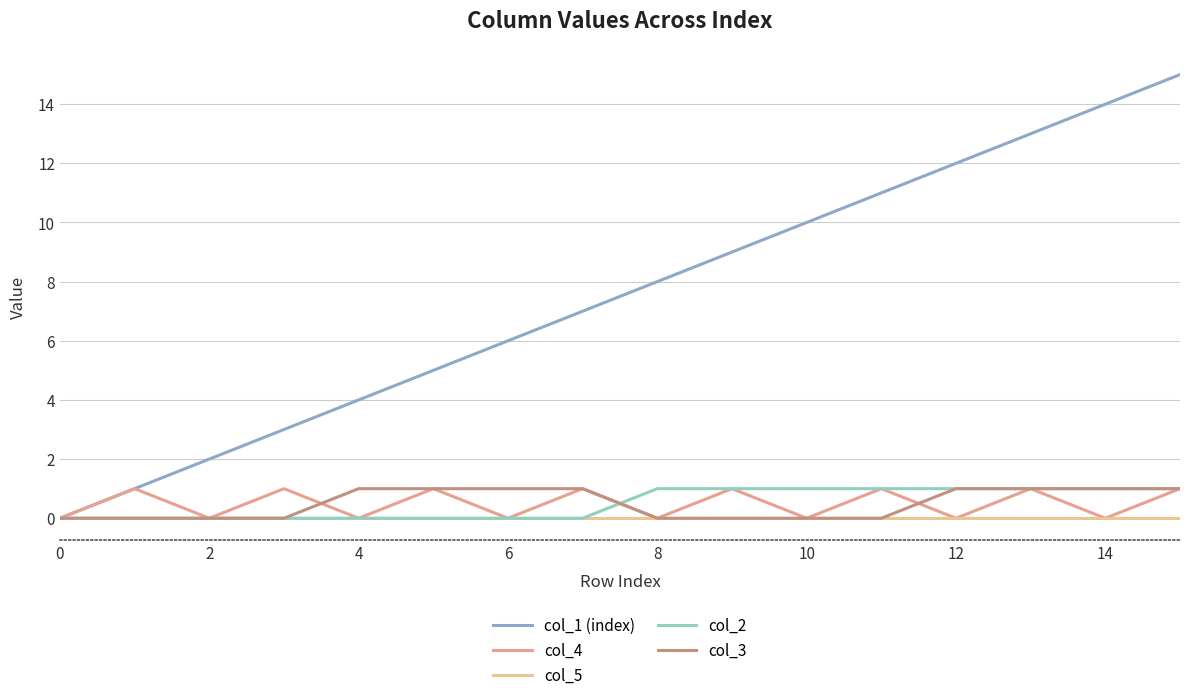

What is the maximum value shown in the chart?

15